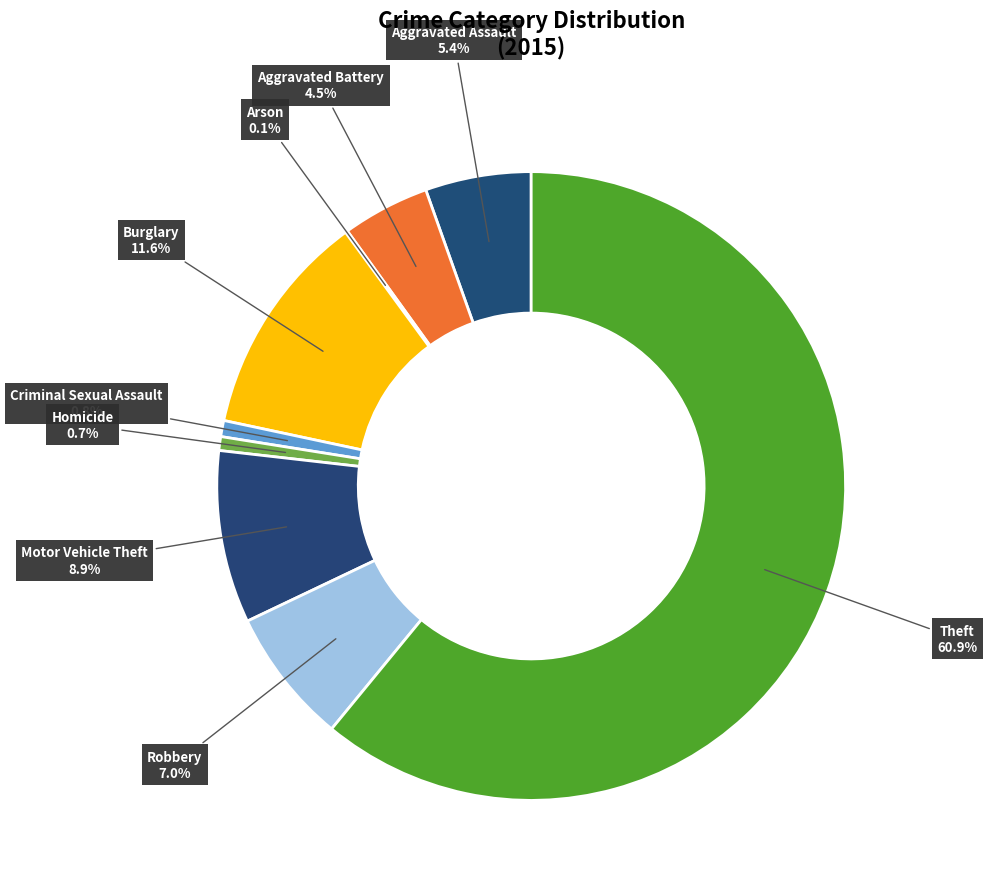

What is the largest slice in the pie chart?

Theft